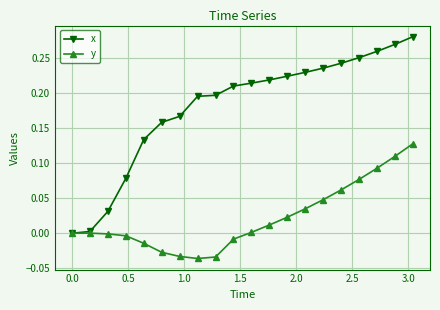

Rank the series by their maximum value, from lowest to highest.

y, x